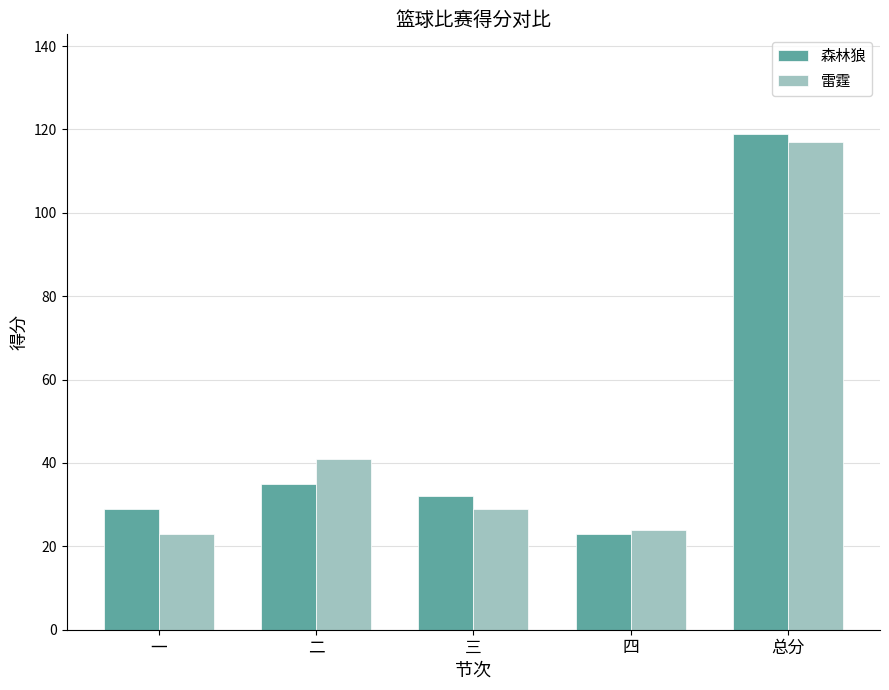

The value of 雷霆 at 四 is 24. True or false?

True